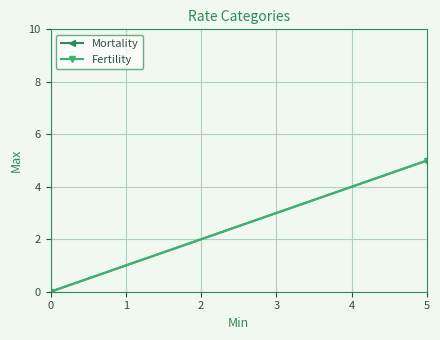

Rank the series at 0 from lowest to highest value.

Mortality, Fertility